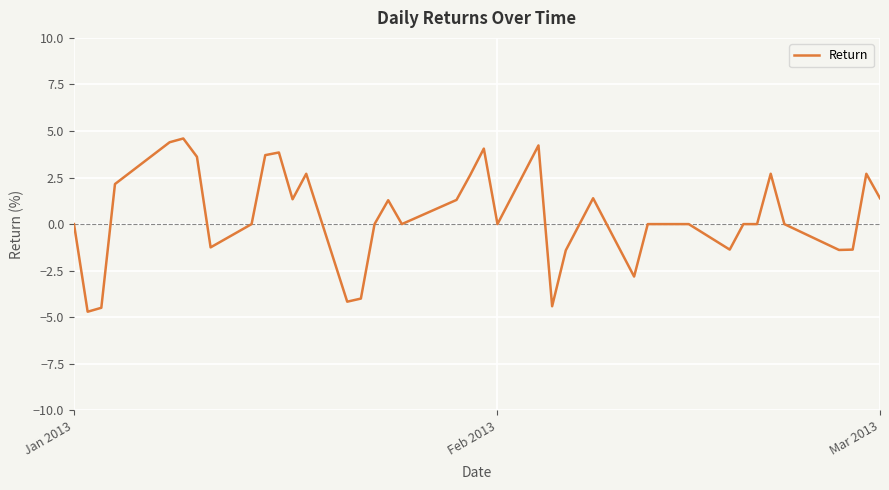

What is the smallest value displayed?

-4.7